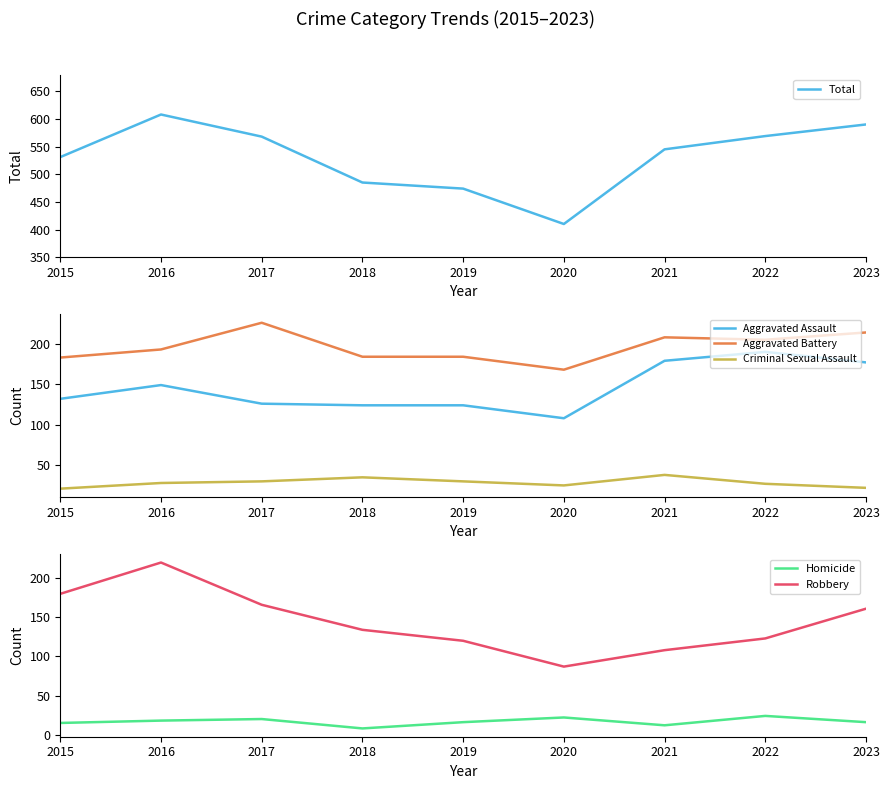

How many data points in Aggravated Assault are less than 132?

4